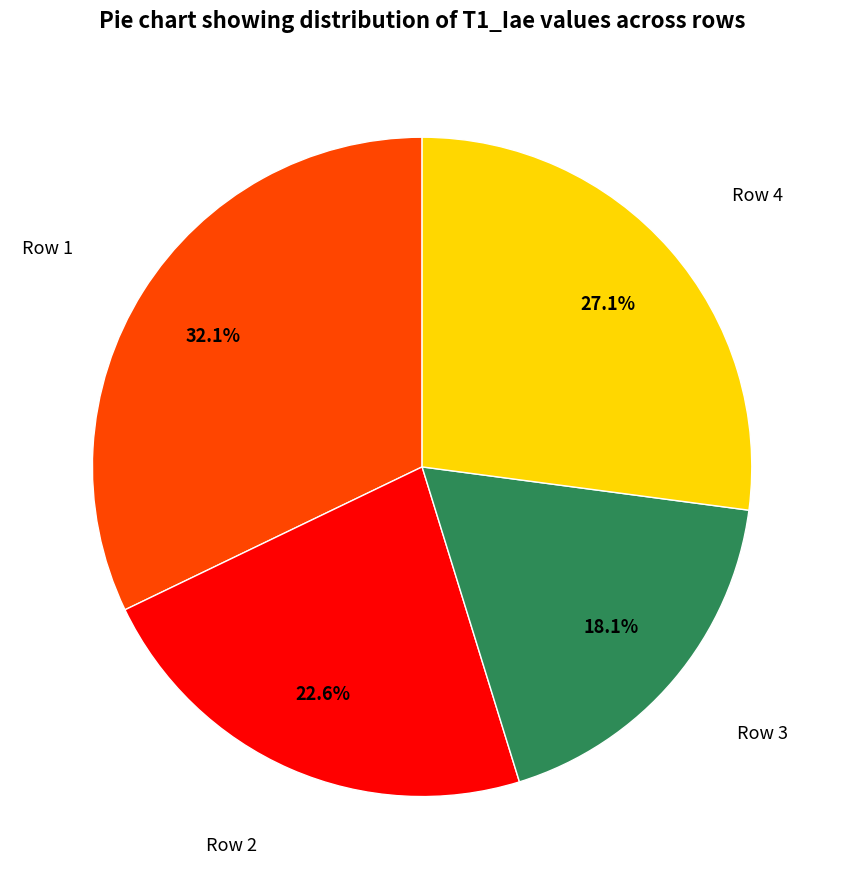

Is there a majority slice in this chart?

No